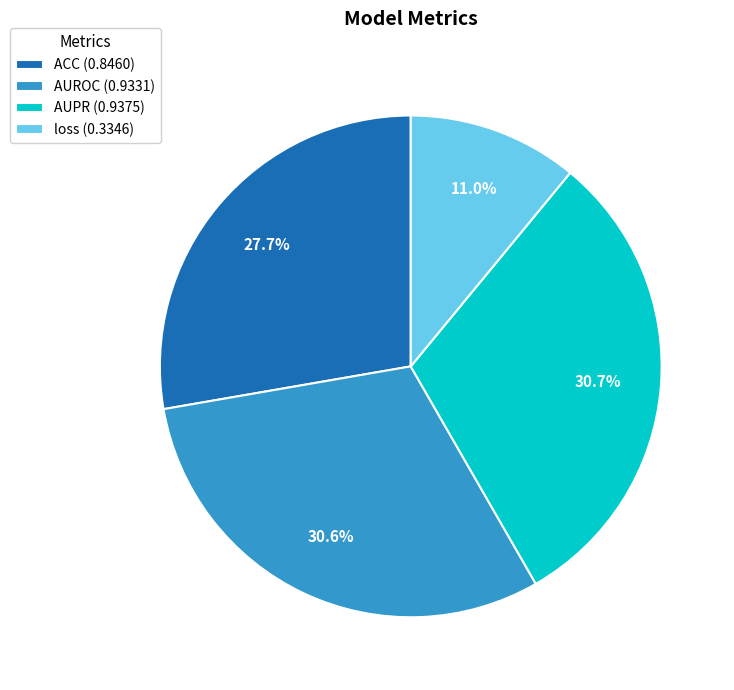

The AUPR slice represents 21% of the pie. True or false?

False